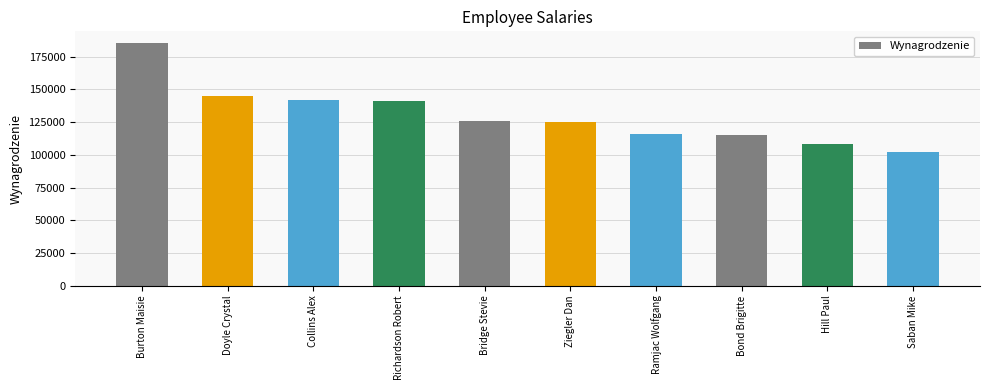

What is the maximum value shown in the chart?

185000